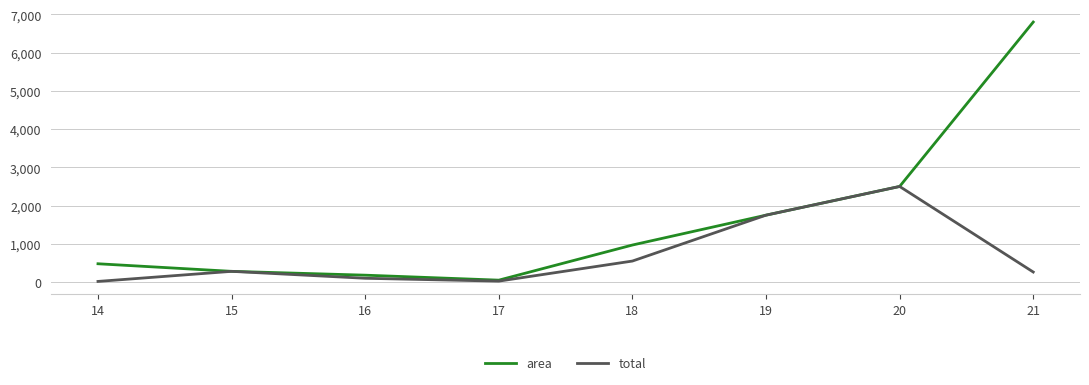

Where is the first local minimum for total?

17